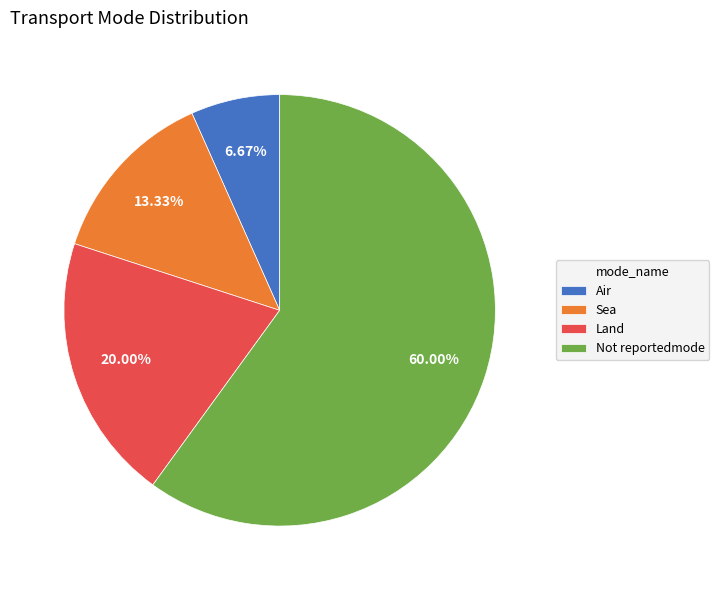

Combined, what portion of the pie is Not reportedmode and Land?

80.0%